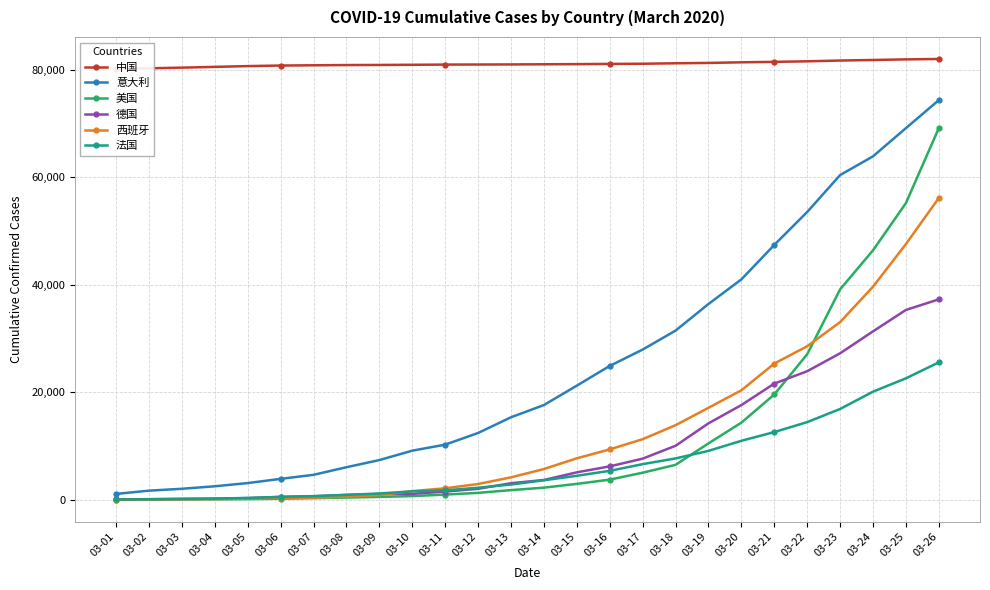

What is the minimum value shown in the chart?

69